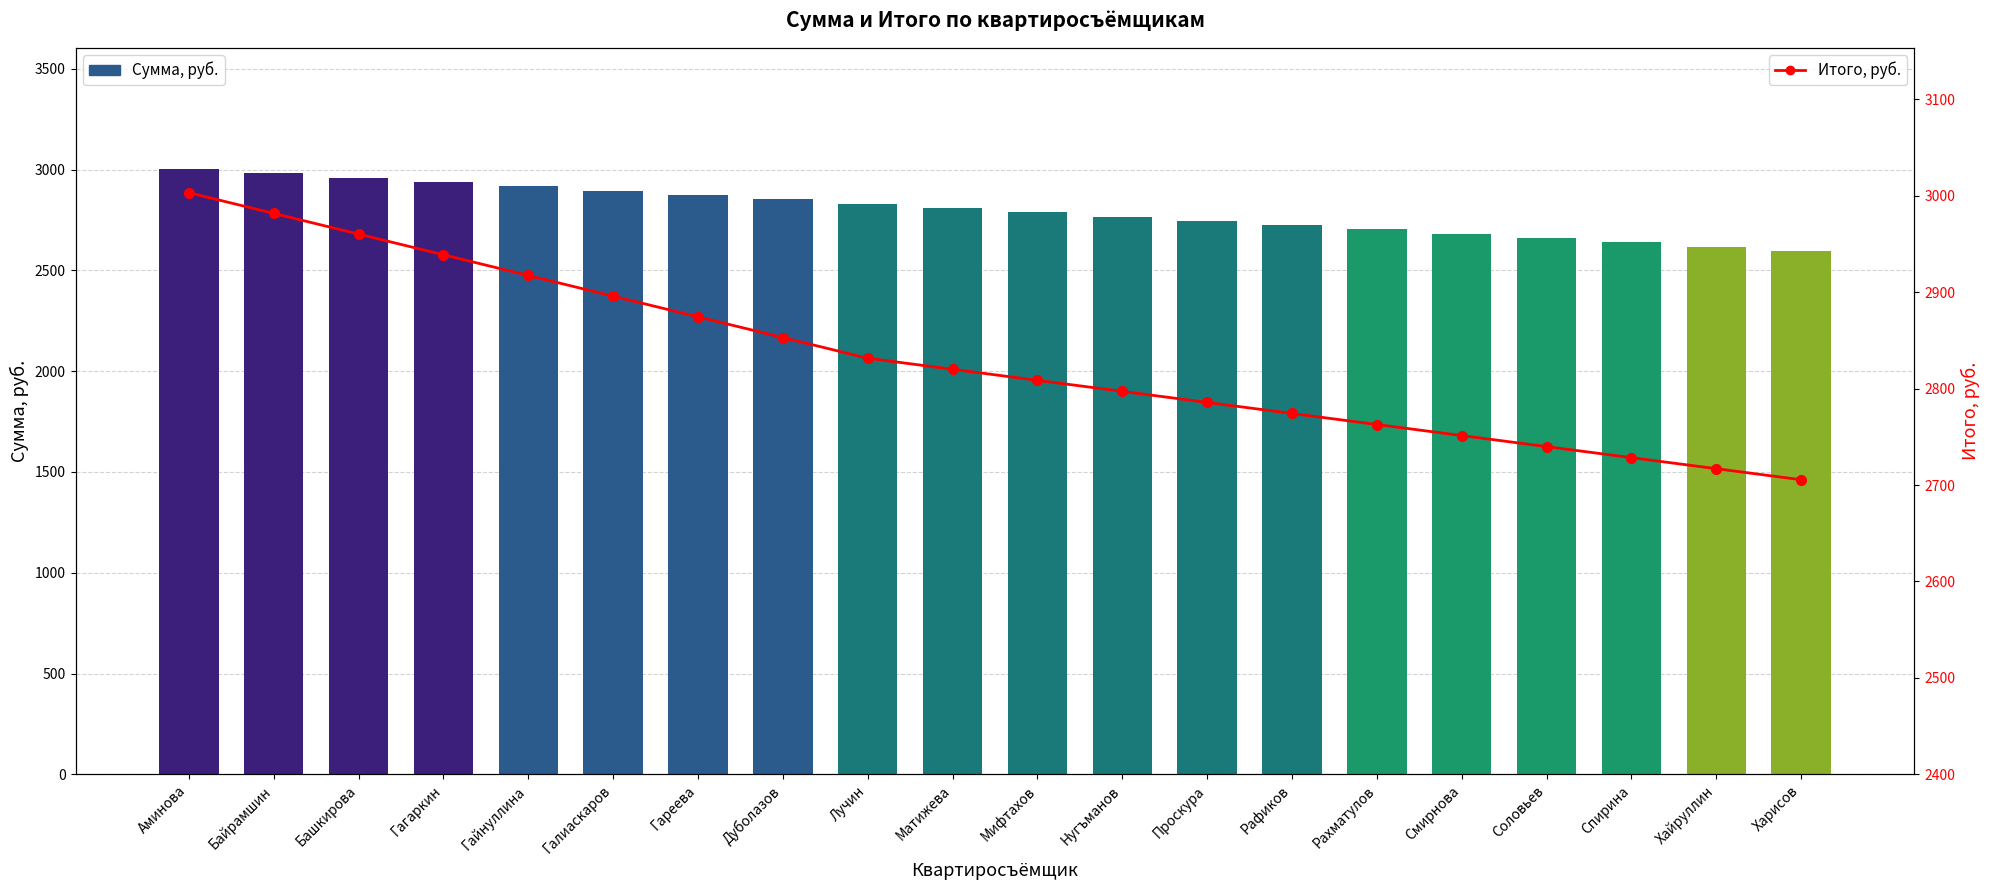

At which label is Итого, руб. closest to 2854?

Дуболазов